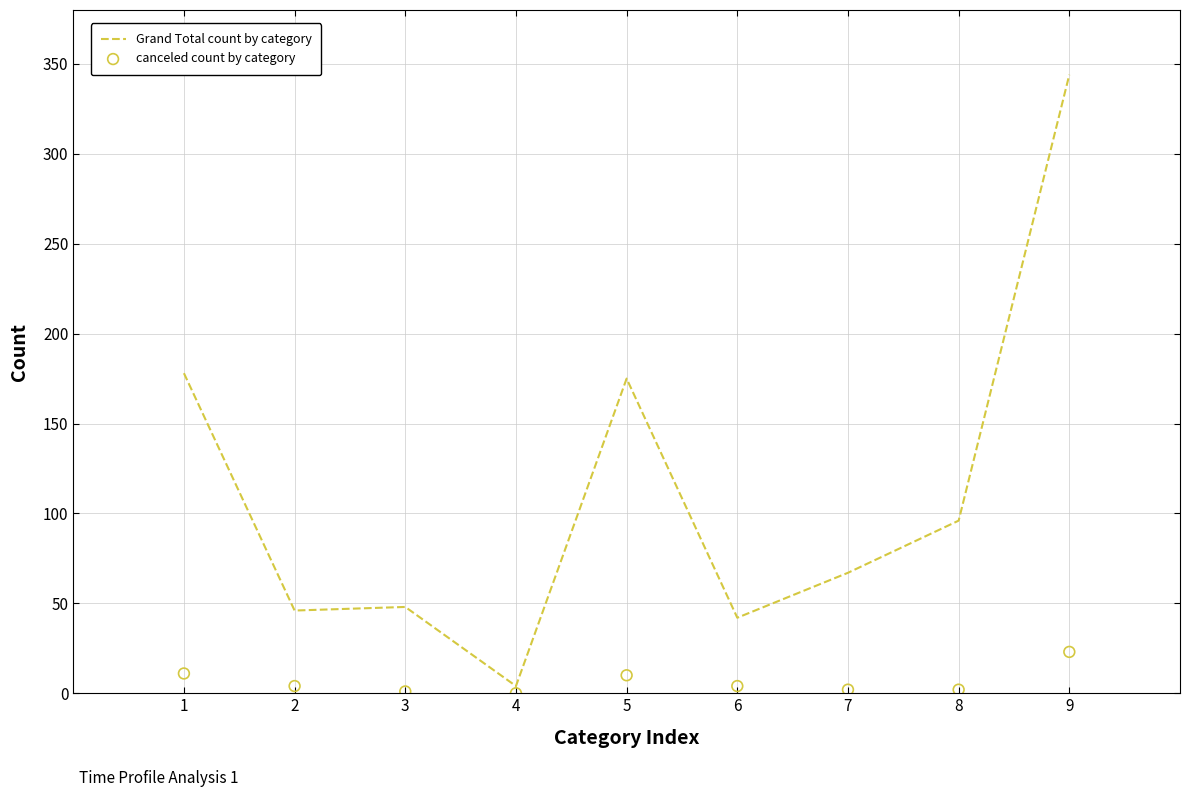

Which series has the largest Y range (max minus min)?

Grand Total count by category